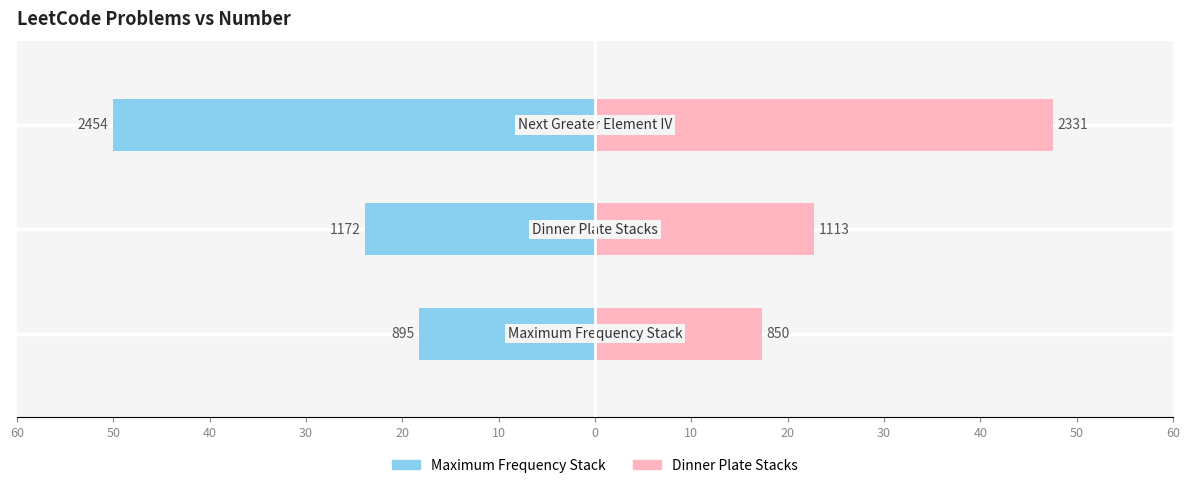

How many data points in Right (Pink) are less than 22?

1